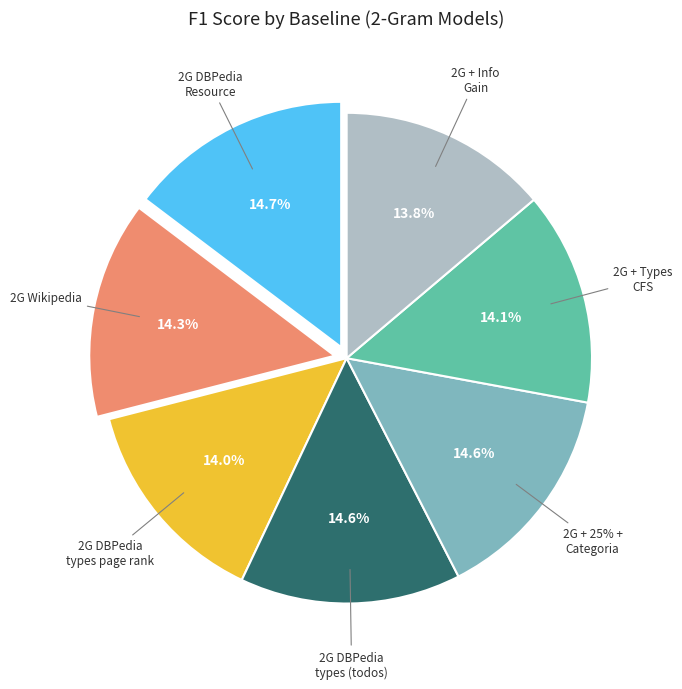

Rank the categories by value from lowest to highest.

2 Gram + Info Gain, 2 Gram dbpedia types page rank, 2 Gram + Types CFS, 2 Gram Wikipedia, 2 Gram + 25% + Categoria da localização, 2 Gram dbpedia types (todos), 2 Gram DBPedia Resource